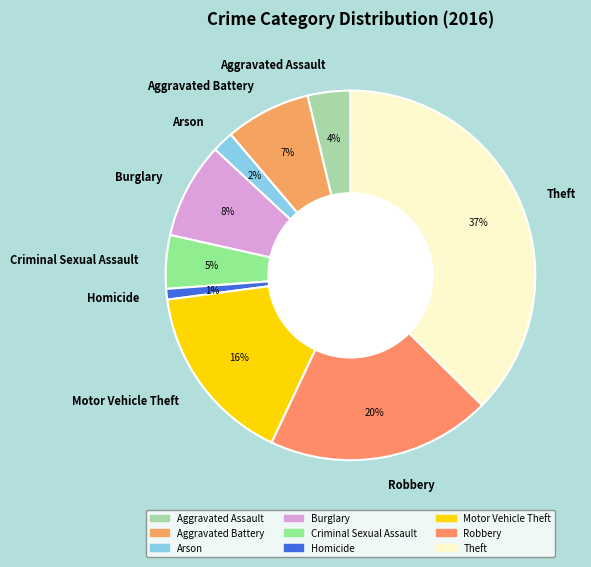

Is there any slice that represents more than half of the pie?

No